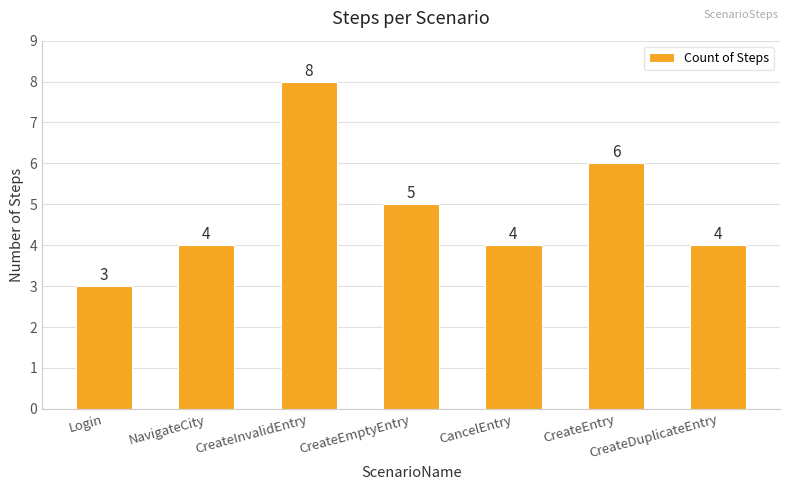

How many distinct data groups are displayed?

1